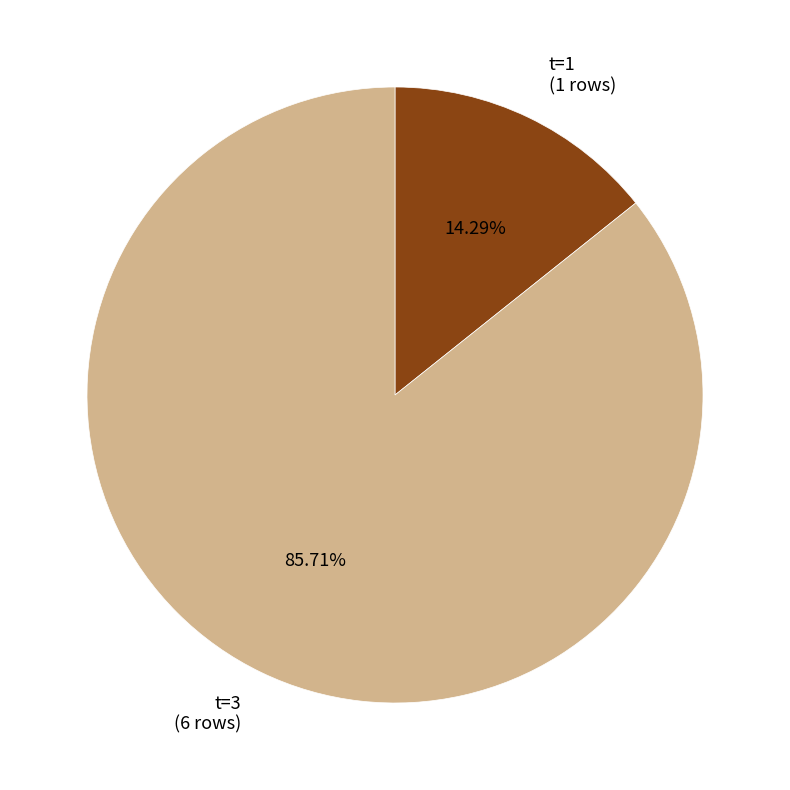

Rank the categories by value from lowest to highest.

t=1 (1 rows), t=3 (6 rows)